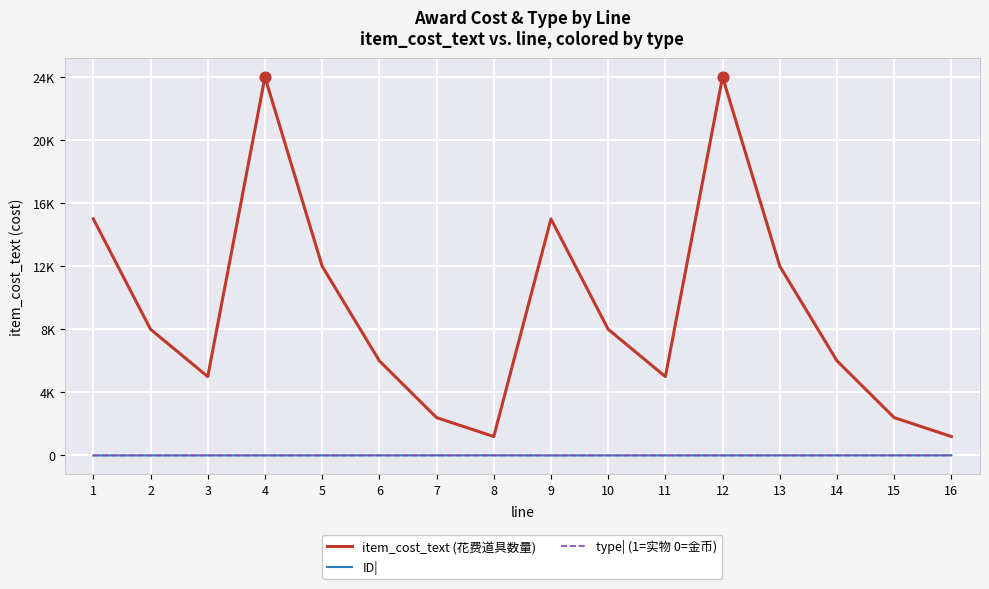

At how many categories does at least one series exceed 4693?

12